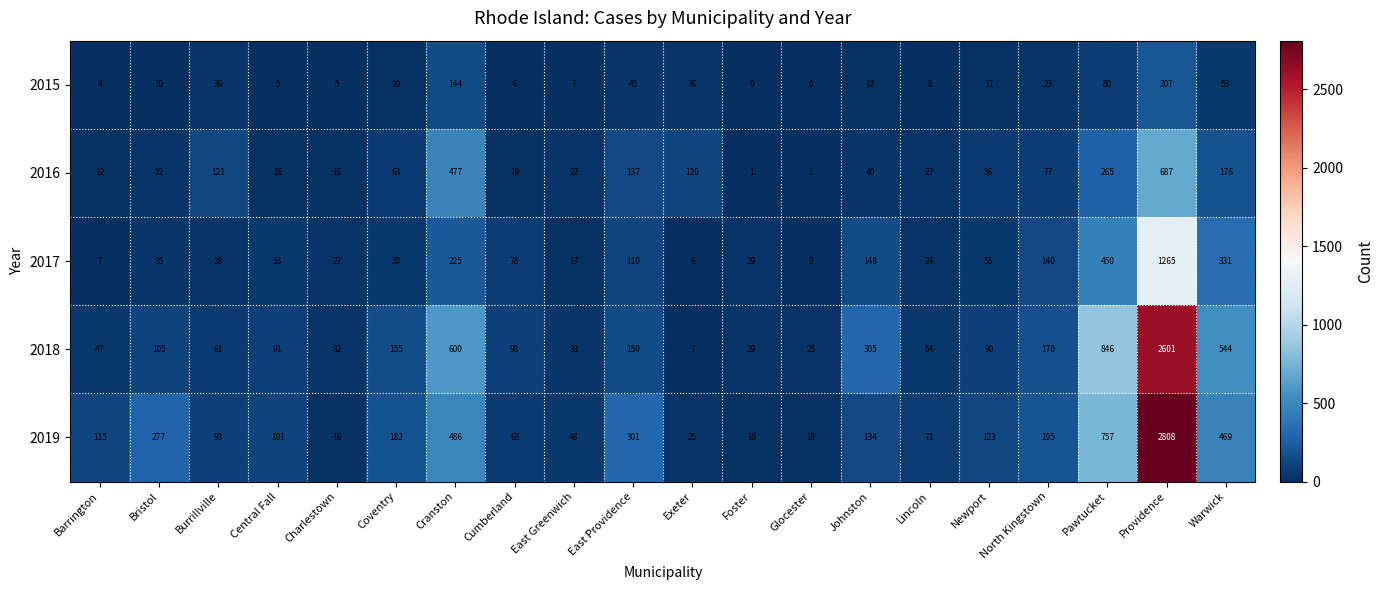

Which series has the largest total across all categories?

2019